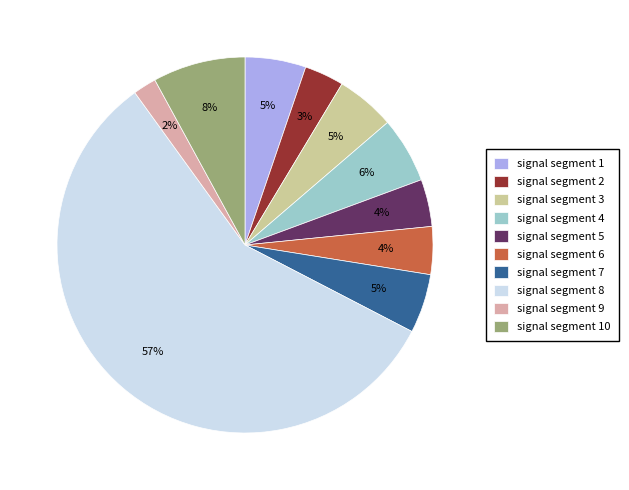

How many slices are in this pie chart?

10